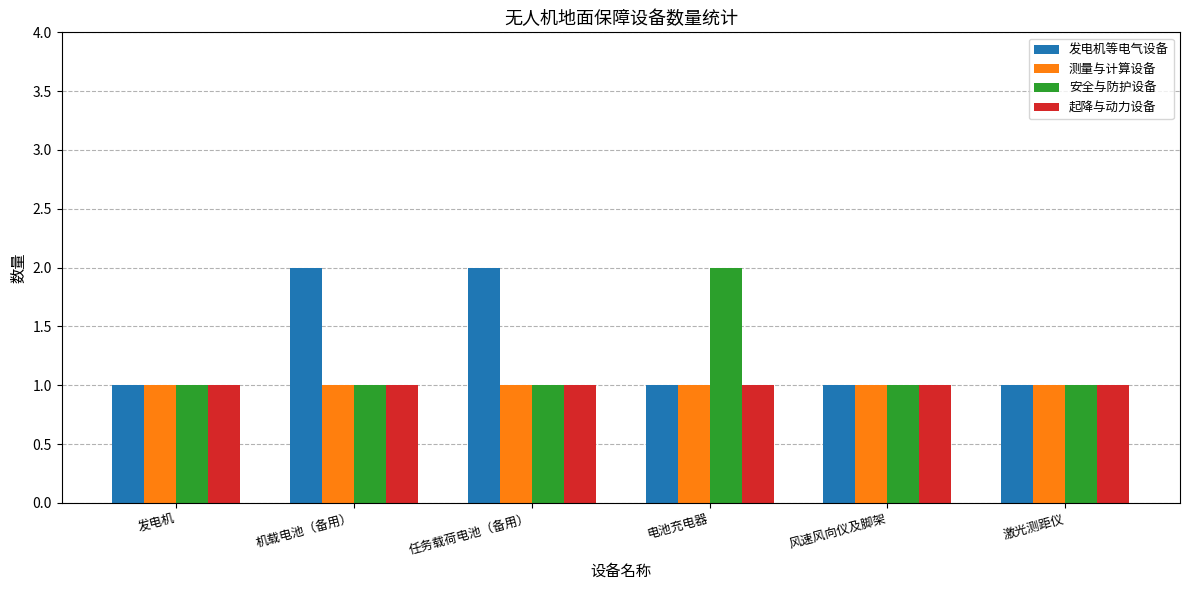

Between 发电机 and 任务载荷电池（备用）, which series saw the biggest shift?

发电机等电气设备